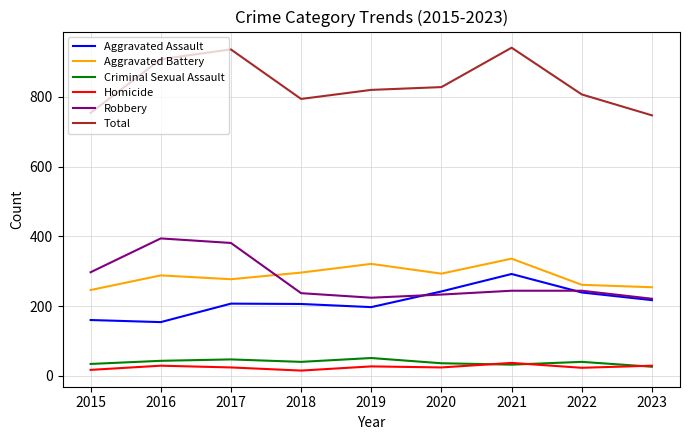

Rank the series by their maximum value, from highest to lowest.

Total, Robbery, Aggravated Battery, Aggravated Assault, Criminal Sexual Assault, Homicide